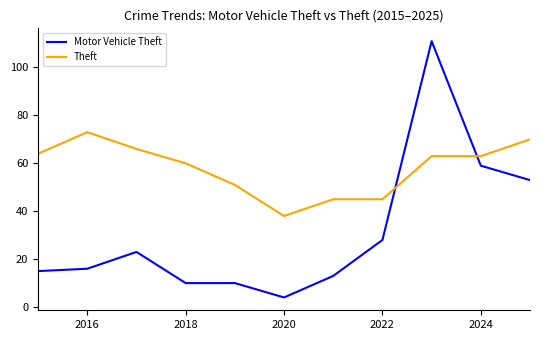

At how many categories does at least one series exceed 82?

1